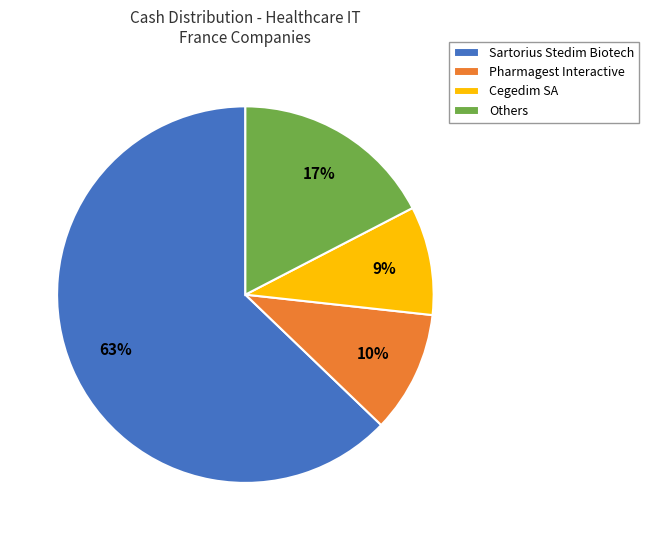

Do Others and Sartorius Stedim Biotech together represent more than half of the pie?

Yes